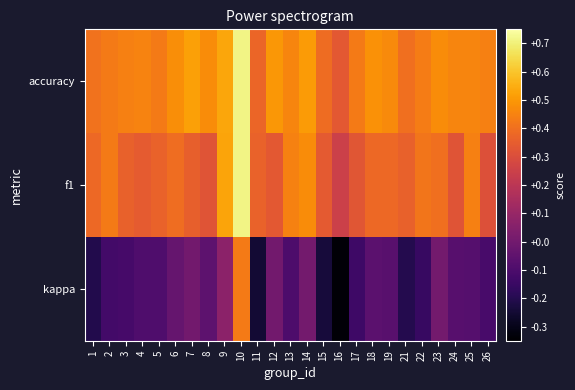

Which series has the largest total across all categories?

accuracy